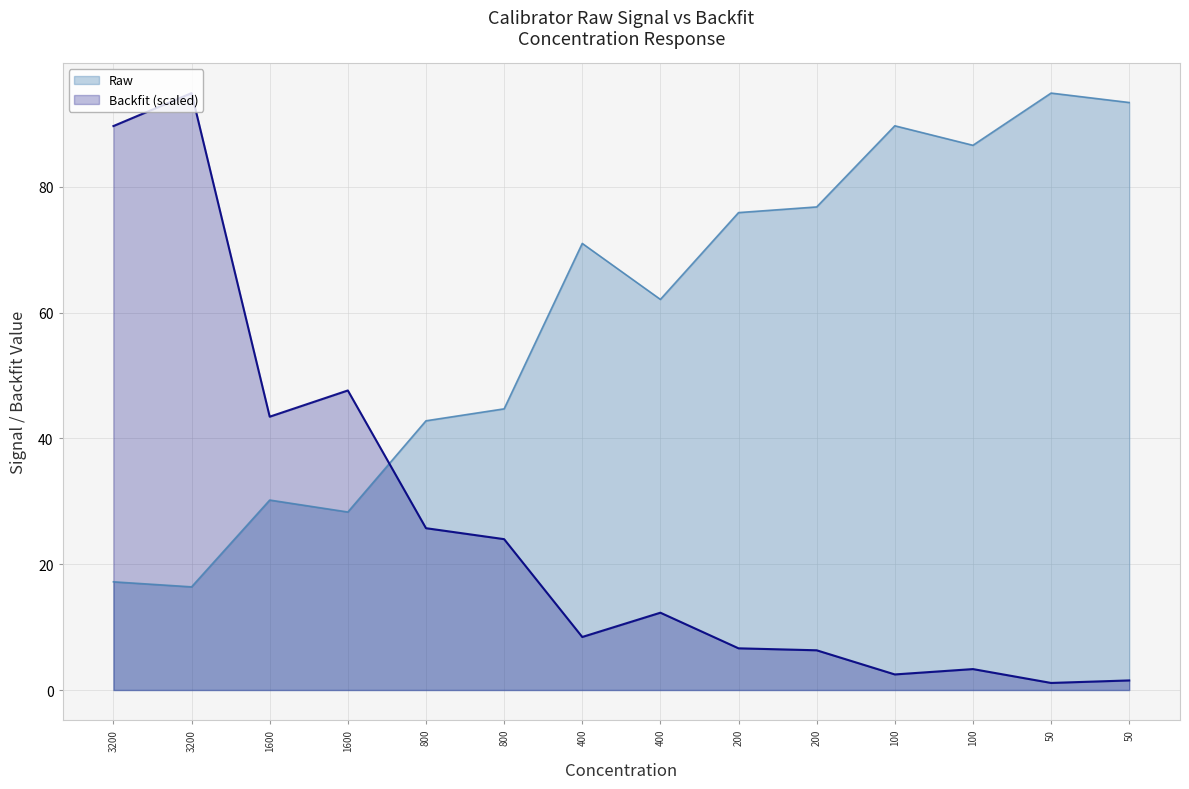

Where is the first local maximum for Raw?

1600